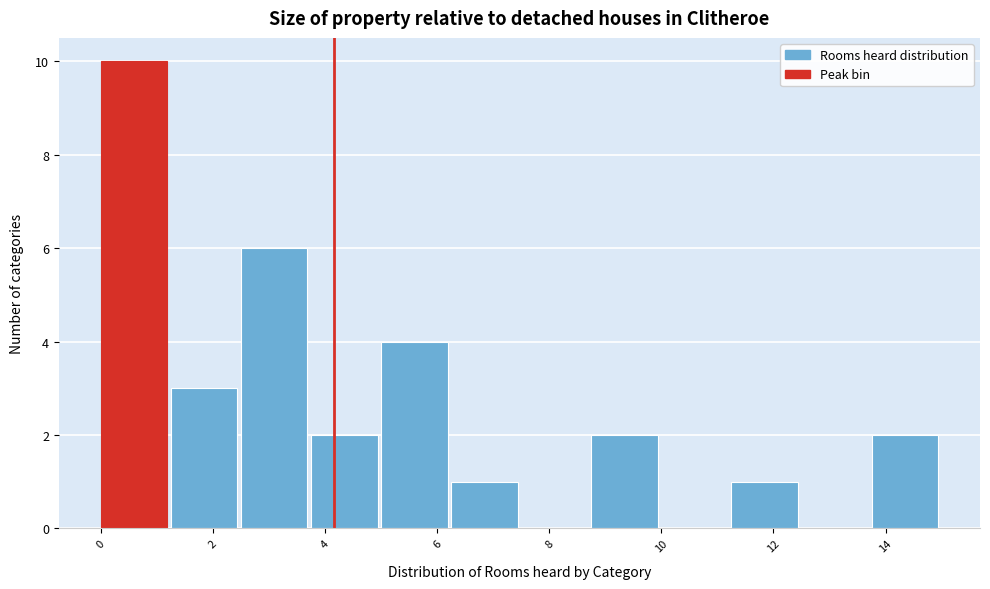

How tall is the bar that spans 0.00 to 1.25 on the x-axis? Neither the bar edges nor the heights are printed on the chart, so give them approximately, as read against the axes.

10